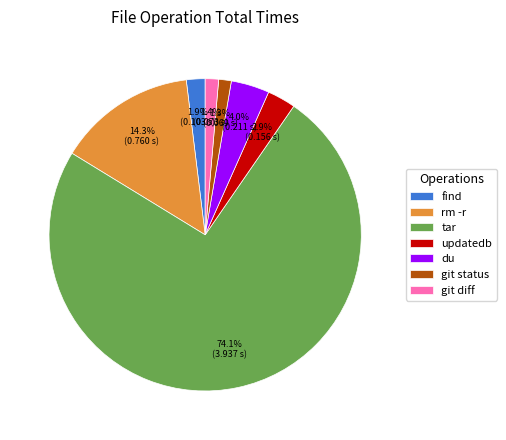

Which category accounts for the majority?

tar